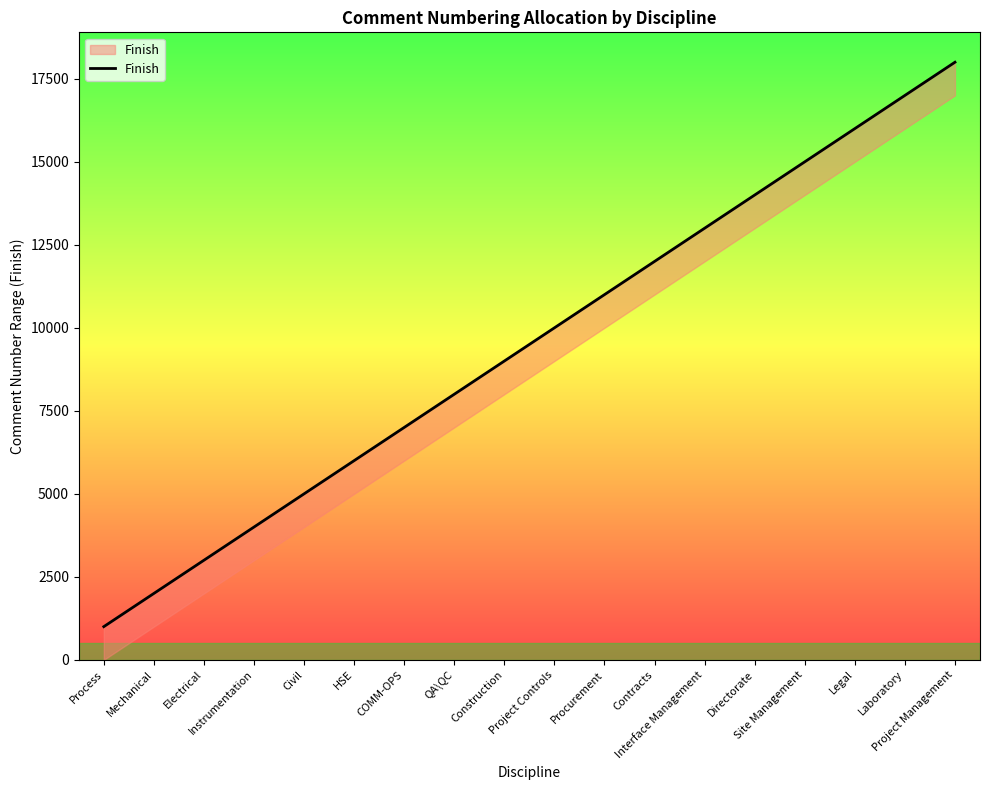

Reading right to left, extract all data points from this chart.

Project Management=18000	Laboratory=17000	Legal=16000	Site Management=15000	Directorate=14000	Interface Management=13000	Contracts=12000	Procurement=11000	Project Controls=10000	Construction=9000	QA\QC=8000	COMM-OPS=7000	HSE=6000	Civil=5000	Instrumentation=4000	Electrical=3000	Mechanical=2000	Process=1000